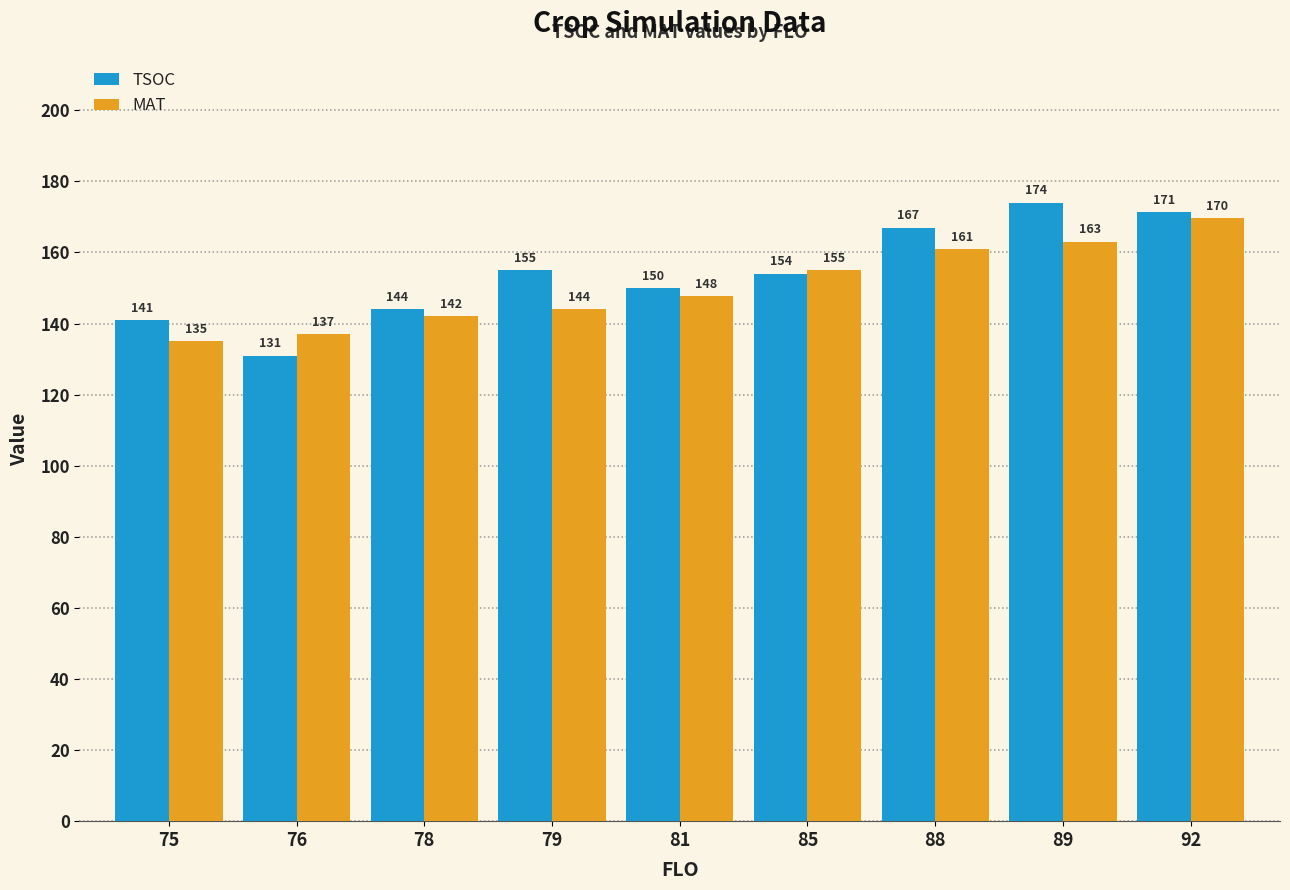

How many bars are there in total?

18